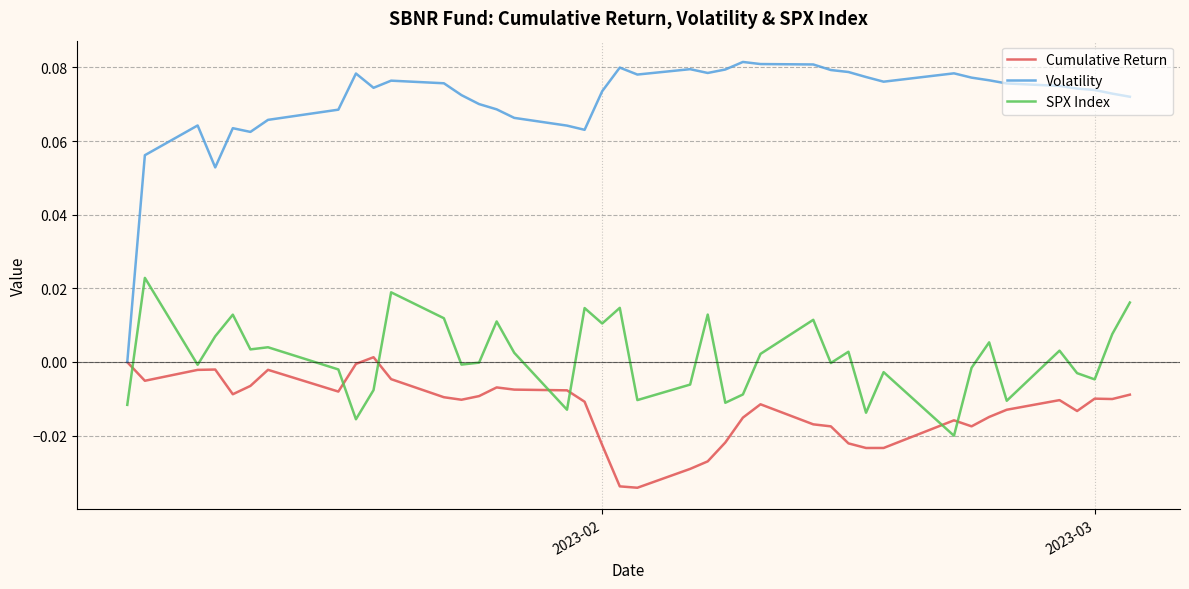

Count the number of categories in the chart.

40